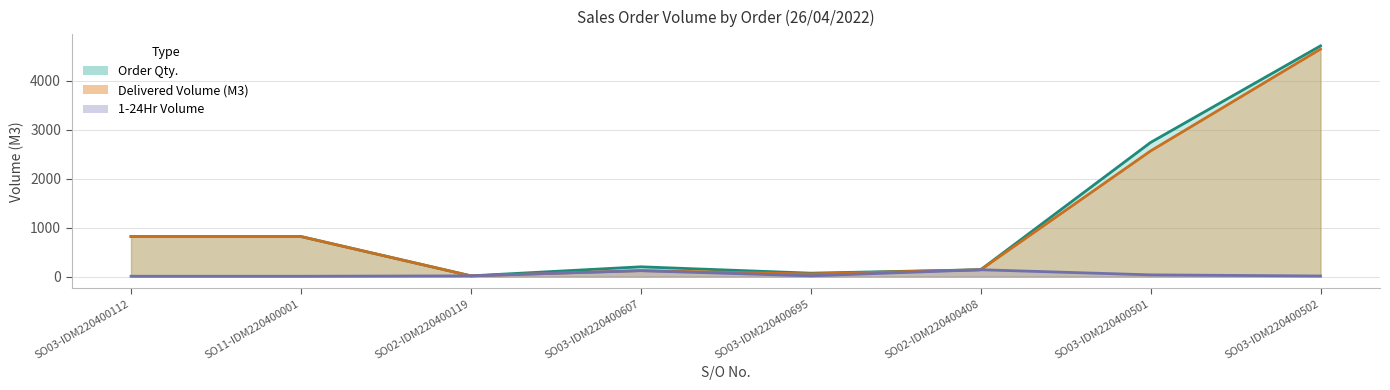

The value of 1-24Hr at SO03-IDM220400502 is 12.0. True or false?

True